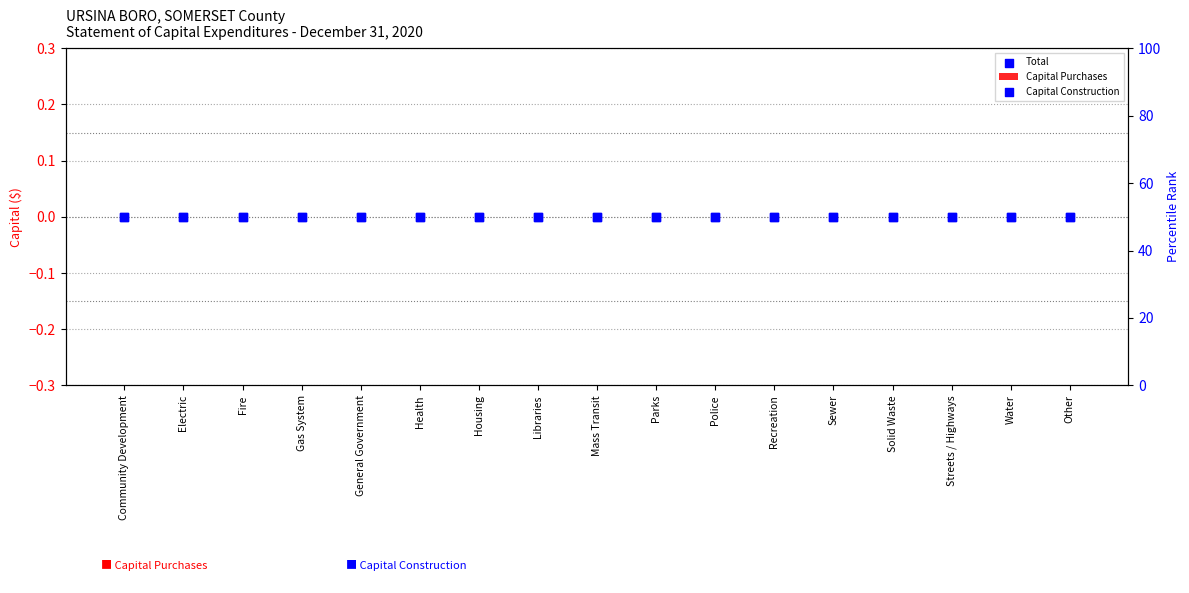

Which series has the largest total across all categories?

Capital Construction